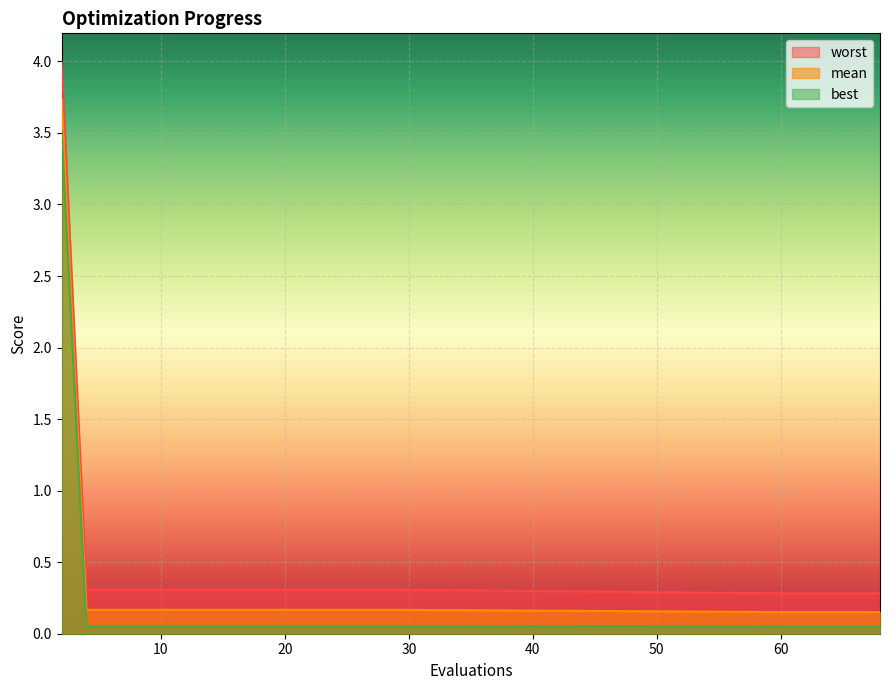

Between 2 and 26, which series saw the biggest shift?

worst